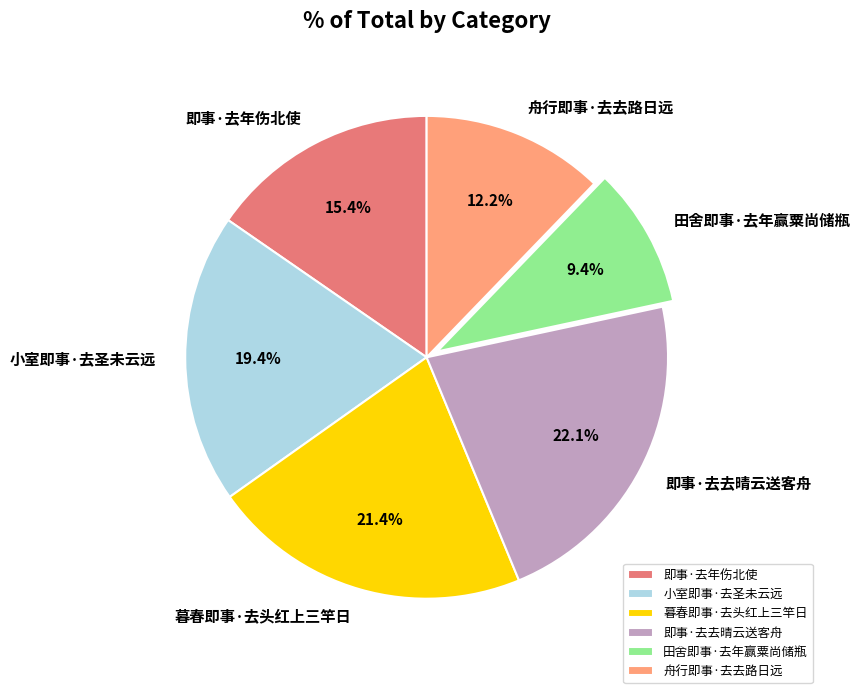

Between 即事·去年伤北使 and 舟行即事·去去路日远, which is larger?

即事·去年伤北使